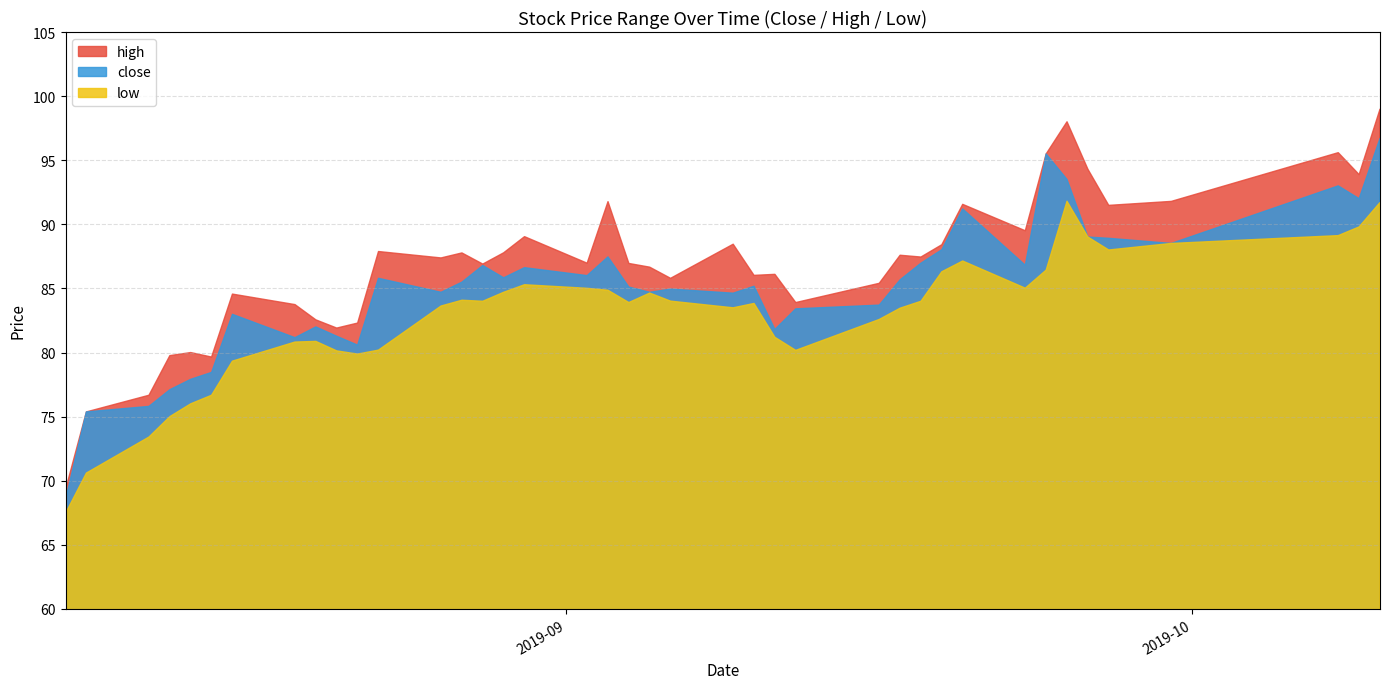

At which category does close reach its first local valley?

2019-08-19